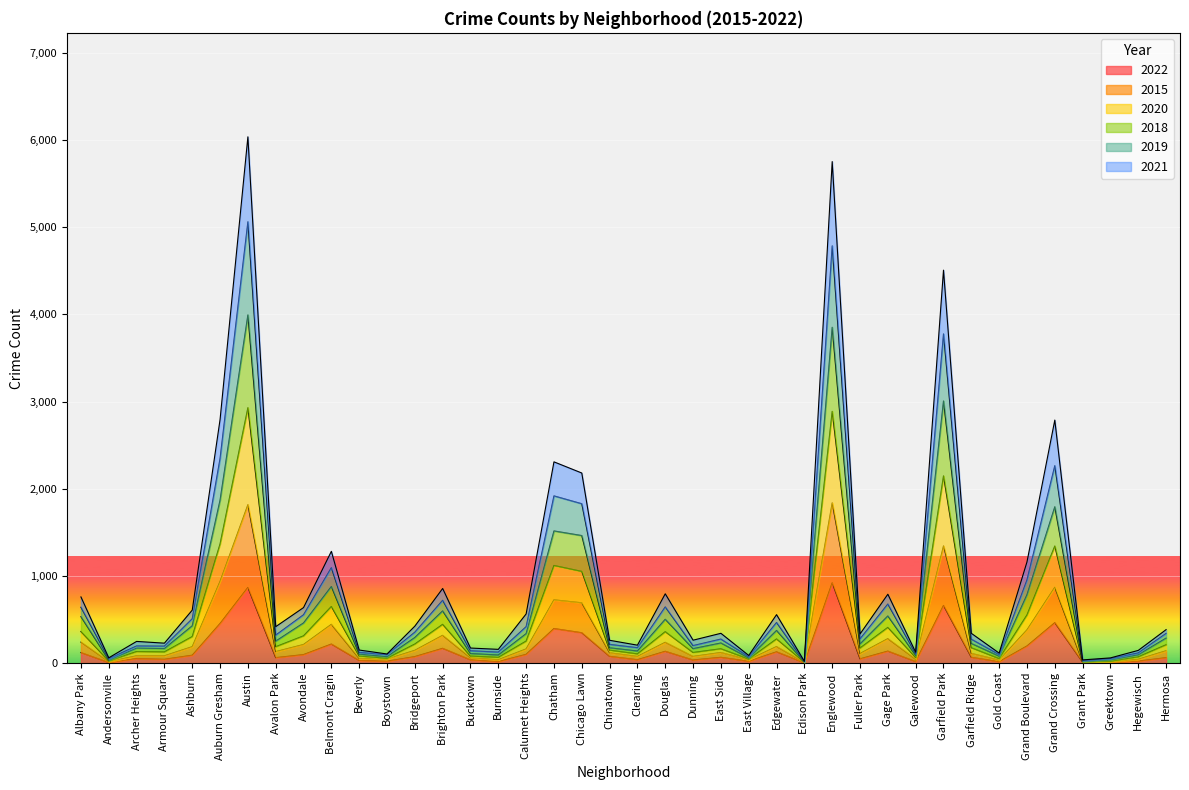

List the labels in order of 2021 value, smallest first.

Edison Park, Grant Park, Greektown, Andersonville, East Village, Gold Coast, Boystown, Galewood, Burnside, Hegewisch, Beverly, Bucktown, Clearing, Dunning, Armour Square, Archer Heights, Chinatown, East Side, Fuller Park, Garfield Ridge, Avalon Park, Hermosa, Bridgeport, Calumet Heights, Edgewater, Ashburn, Avondale, Douglas, Albany Park, Gage Park, Brighton Park, Grand Boulevard, Belmont Cragin, Chicago Lawn, Chatham, Grand Crossing, Auburn Gresham, Garfield Park, Englewood, Austin